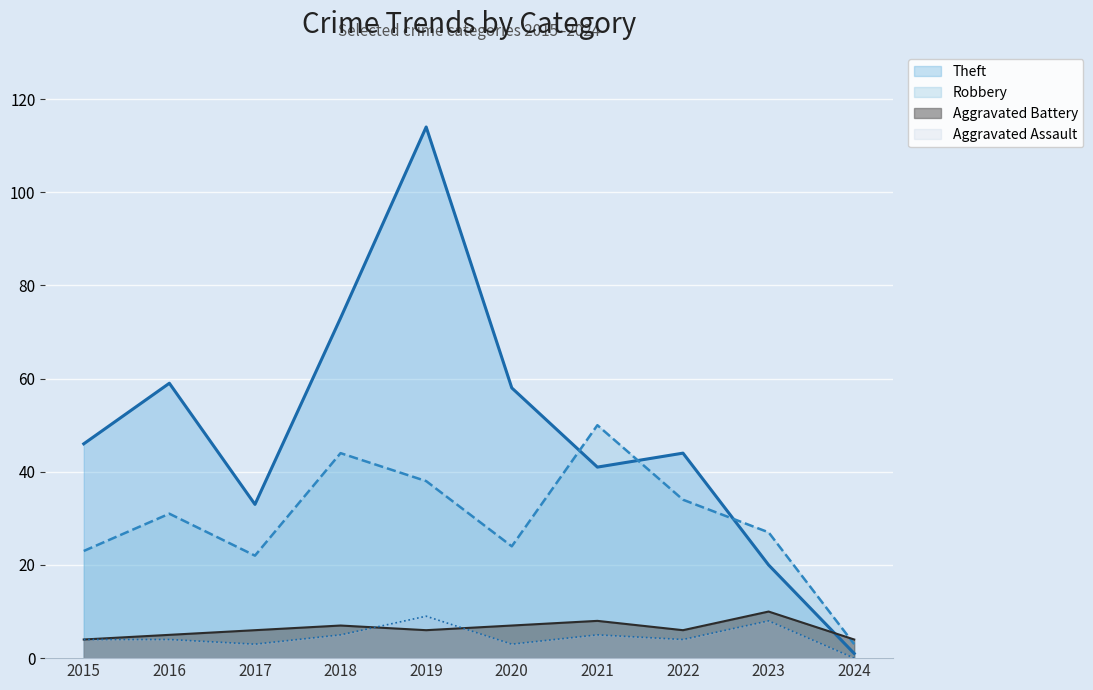

How many interior local valleys does the Aggravated Assault series have?

3